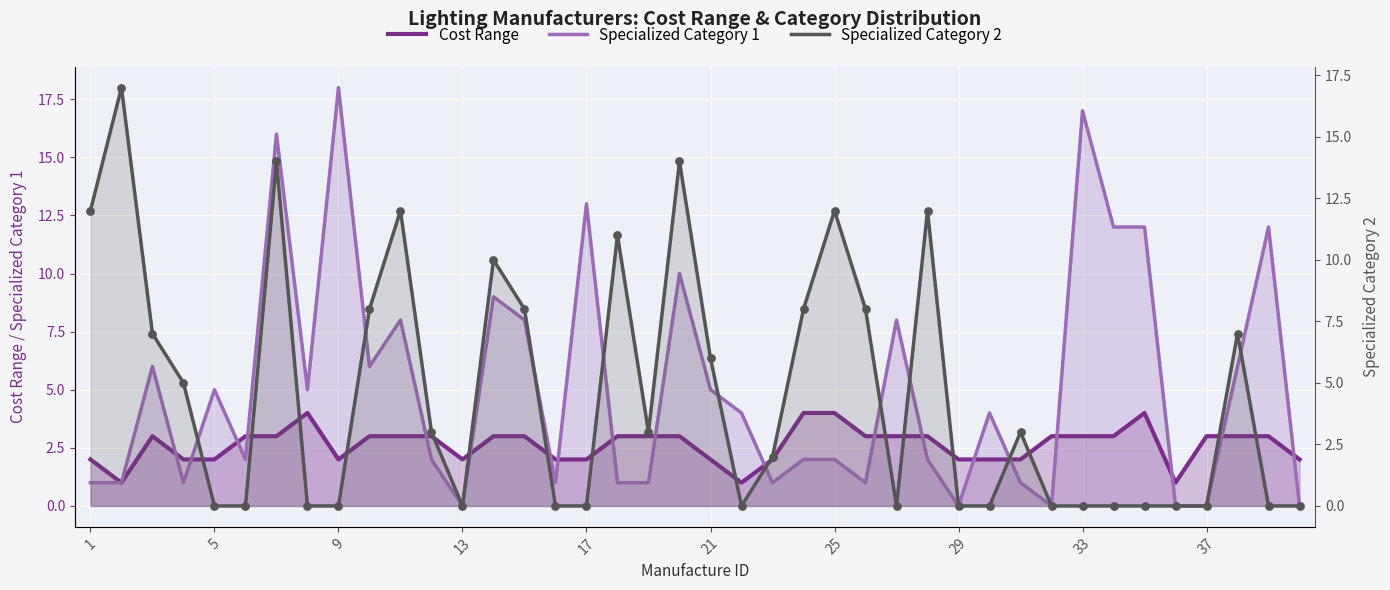

Which series has the largest total across all categories?

Specialized Category 1